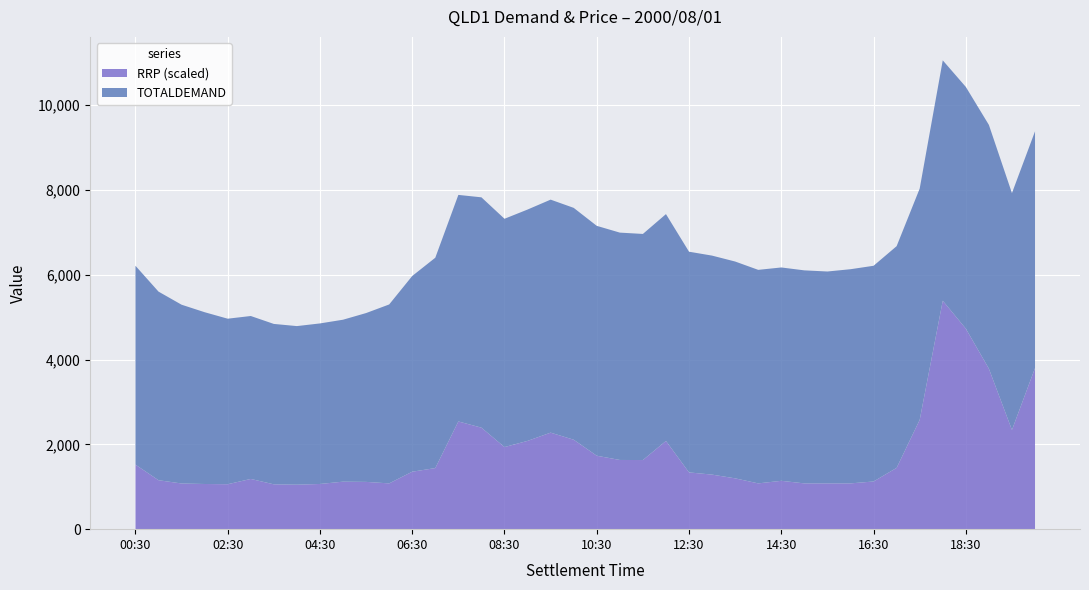

Reading left to right, list all the values displayed in this chart.

TOTALDEMAND: 00:30=4691.9	01:00=4449.3	01:30=4217.6	02:00=4052.6	02:30=3904.9	03:00=3843.7	03:30=3783.9	04:00=3741.3	04:30=3787.3	05:00=3820.5	05:30=3982.7	06:00=4221.0	06:30=4617.4	07:00=4962.4	07:30=5344.6	08:00=5433.8	08:30=5385.5	09:00=5457.5	09:30=5497.0	10:00=5469.7	10:30=5423.5	11:00=5363.3	11:30=5333.9	12:00=5351.1	12:30=5206.3	13:00=5166.1	13:30=5115.0	14:00=5037.3	14:30=5033.3	15:00=5025.3	15:30=4998.6	16:00=5052.4	16:30=5088.5	17:00=5230.2	17:30=5455.8	18:00=5671.0	18:30=5702.2	19:00=5750.5	19:30=5587.3	20:00=5584.8
RRP: 00:30=25.4	01:00=19.2	01:30=18.0	02:00=17.8	02:30=17.7	03:00=19.8	03:30=17.6	04:00=17.5	04:30=17.8	05:00=18.7	05:30=18.6	06:00=18.0	06:30=22.6	07:00=24.0	07:30=42.4	08:00=39.9	08:30=32.3	09:00=34.7	09:30=38.0	10:00=35.2	10:30=28.9	11:00=27.2	11:30=27.2	12:00=34.7	12:30=22.3	13:00=21.4	13:30=20.0	14:00=18.0	14:30=19.0	15:00=18.0	15:30=18.0	16:00=18.0	16:30=18.8	17:00=24.1	17:30=43.0	18:00=89.8	18:30=78.8	19:00=63.1	19:30=39.0	20:00=63.3